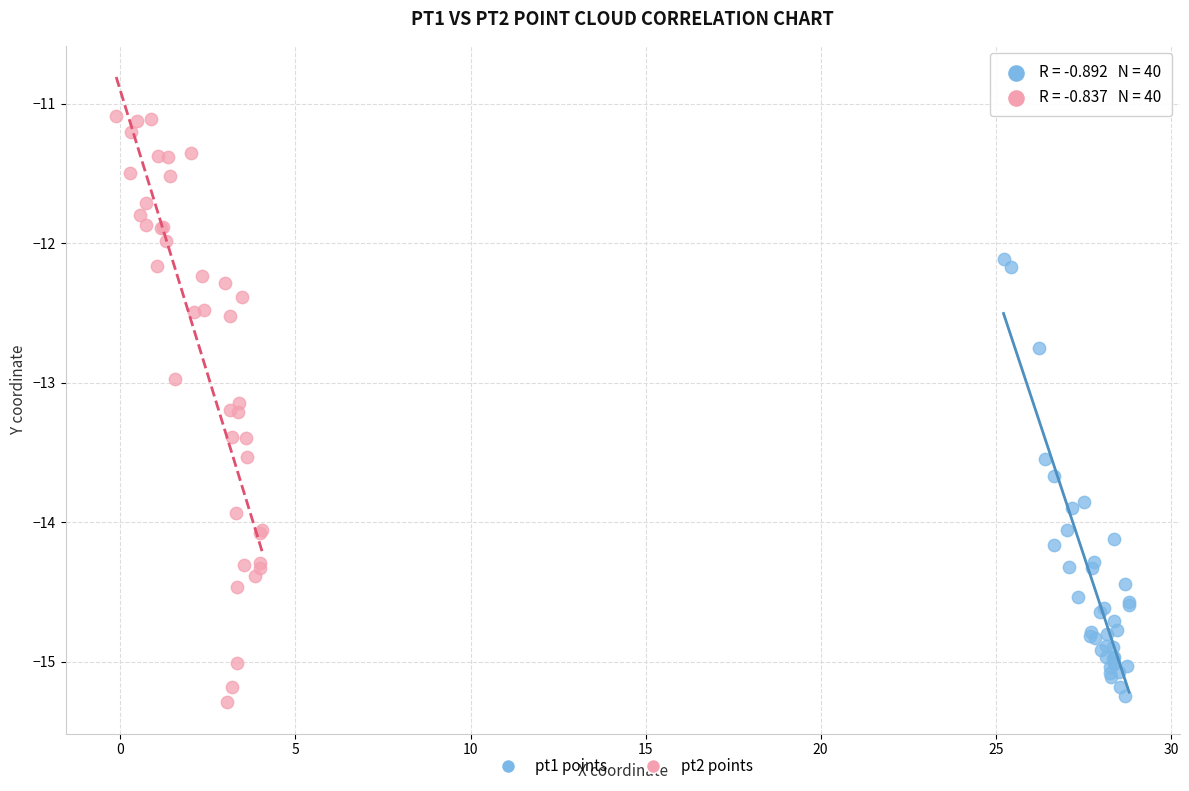

Which series contains the highest Y value?

pt2 points